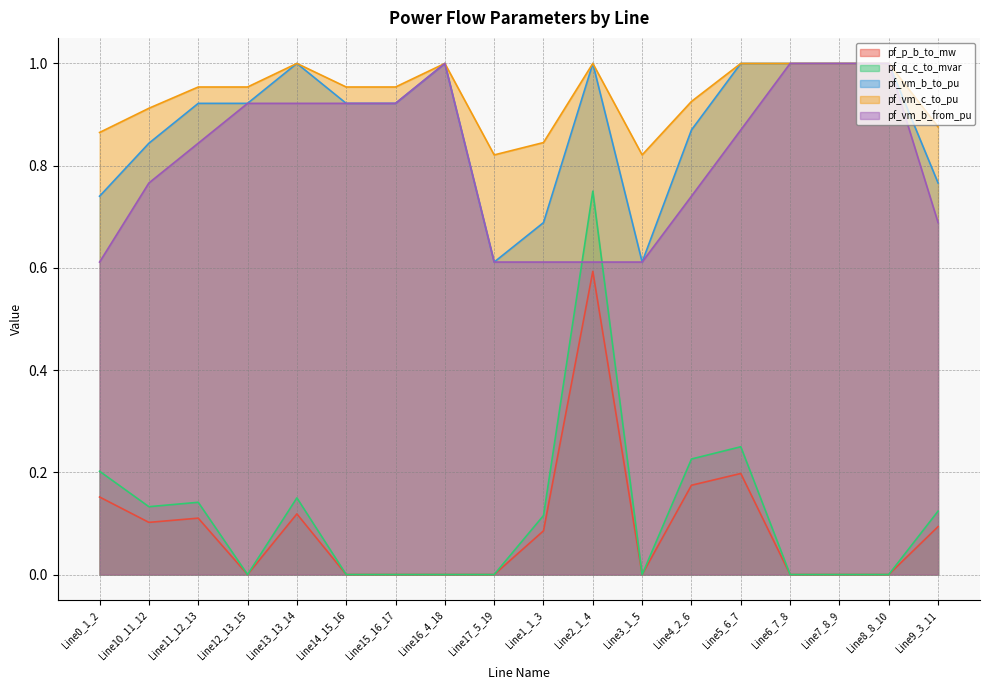

Reading left to right, extract all data points from this chart.

pf_p_b_to_mw: Line0_1_2=0.2	Line10_11_12=0.1	Line11_12_13=0.1	Line12_13_15=0.0	Line13_13_14=0.1	Line14_15_16=0.0	Line15_16_17=0.0	Line16_4_18=0.0	Line17_5_19=0.0	Line1_1_3=0.1	Line2_1_4=0.6	Line3_1_5=0.0	Line4_2_6=0.2	Line5_6_7=0.2	Line6_7_8=0.0	Line7_8_9=0.0	Line8_8_10=0.0	Line9_3_11=0.1
pf_q_c_to_mvar: Line0_1_2=0.2	Line10_11_12=0.1	Line11_12_13=0.1	Line12_13_15=0.0	Line13_13_14=0.2	Line14_15_16=0.0	Line15_16_17=0.0	Line16_4_18=0.0	Line17_5_19=0.0	Line1_1_3=0.1	Line2_1_4=0.8	Line3_1_5=0.0	Line4_2_6=0.2	Line5_6_7=0.3	Line6_7_8=0.0	Line7_8_9=0.0	Line8_8_10=0.0	Line9_3_11=0.1
pf_vm_b_to_pu: Line0_1_2=0.7	Line10_11_12=0.8	Line11_12_13=0.9	Line12_13_15=0.9	Line13_13_14=1.0	Line14_15_16=0.9	Line15_16_17=0.9	Line16_4_18=1.0	Line17_5_19=0.6	Line1_1_3=0.7	Line2_1_4=1.0	Line3_1_5=0.6	Line4_2_6=0.9	Line5_6_7=1.0	Line6_7_8=1.0	Line7_8_9=1.0	Line8_8_10=1.0	Line9_3_11=0.8
pf_vm_c_to_pu: Line0_1_2=0.9	Line10_11_12=0.9	Line11_12_13=1.0	Line12_13_15=1.0	Line13_13_14=1.0	Line14_15_16=1.0	Line15_16_17=1.0	Line16_4_18=1.0	Line17_5_19=0.8	Line1_1_3=0.8	Line2_1_4=1.0	Line3_1_5=0.8	Line4_2_6=0.9	Line5_6_7=1.0	Line6_7_8=1.0	Line7_8_9=1.0	Line8_8_10=1.0	Line9_3_11=0.9
pf_vm_b_from_pu: Line0_1_2=0.6	Line10_11_12=0.8	Line11_12_13=0.8	Line12_13_15=0.9	Line13_13_14=0.9	Line14_15_16=0.9	Line15_16_17=0.9	Line16_4_18=1.0	Line17_5_19=0.6	Line1_1_3=0.6	Line2_1_4=0.6	Line3_1_5=0.6	Line4_2_6=0.7	Line5_6_7=0.9	Line6_7_8=1.0	Line7_8_9=1.0	Line8_8_10=1.0	Line9_3_11=0.7